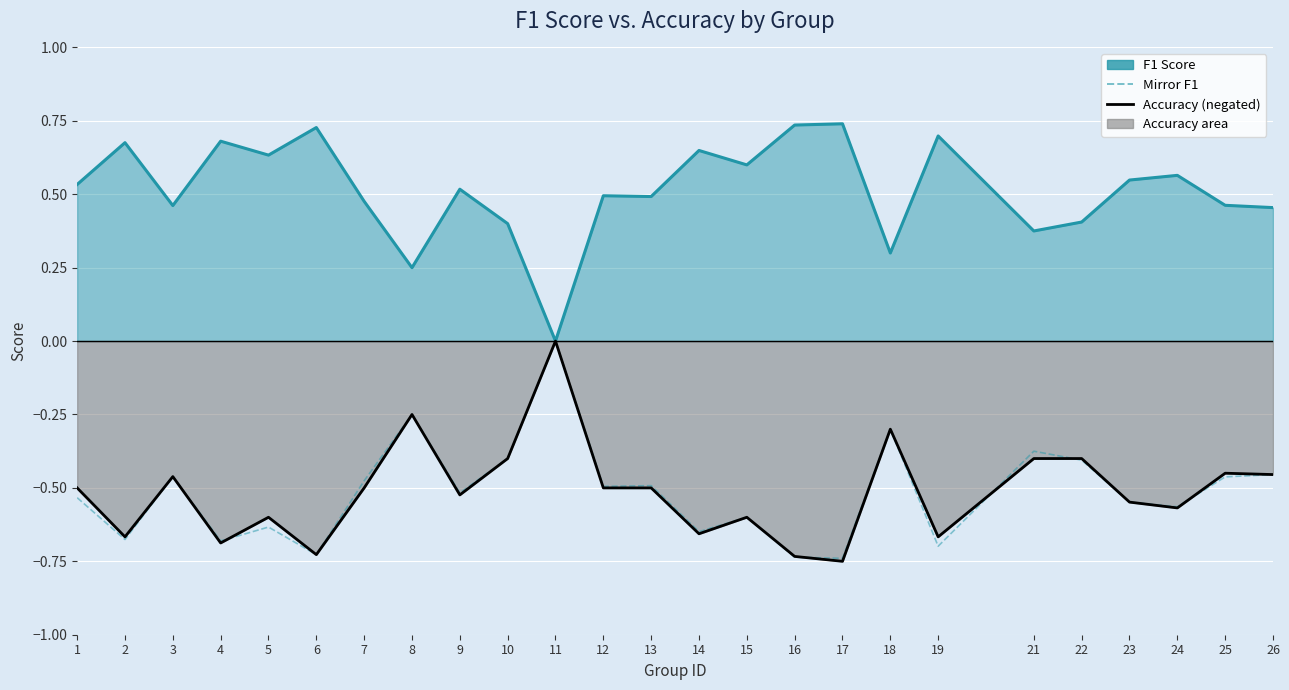

What is the difference between the second highest and minimum values in the Accuracy (negated) series?

0.5